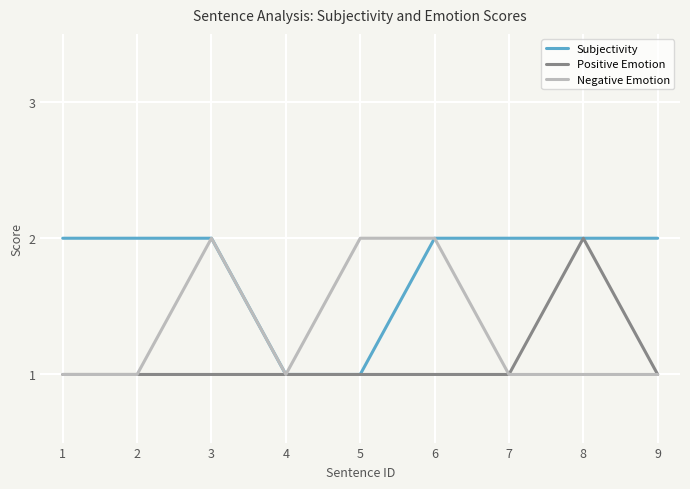

Rank the series by their average value, from lowest to highest.

Positive Emotion, Negative Emotion, Subjectivity